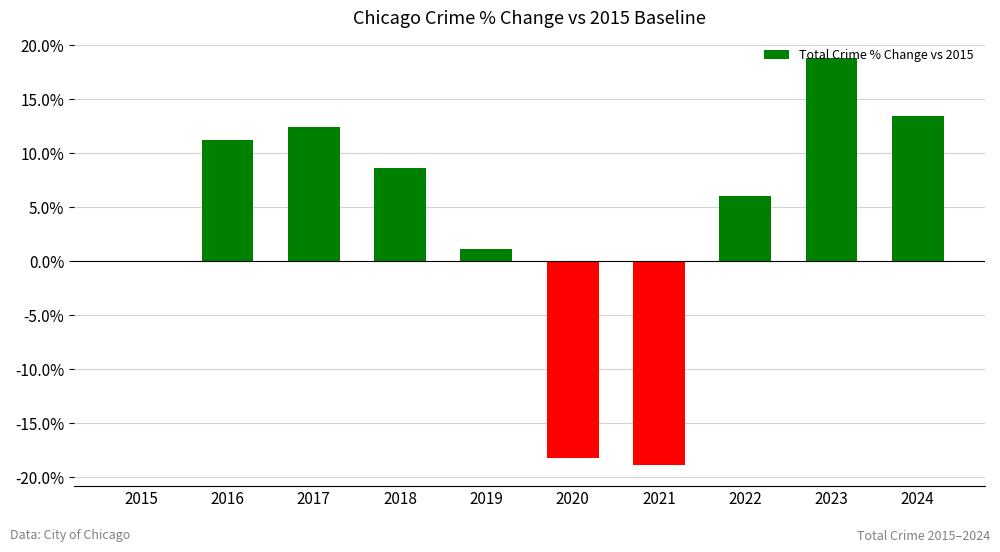

What is the difference between the maximum and minimum values?

0.4